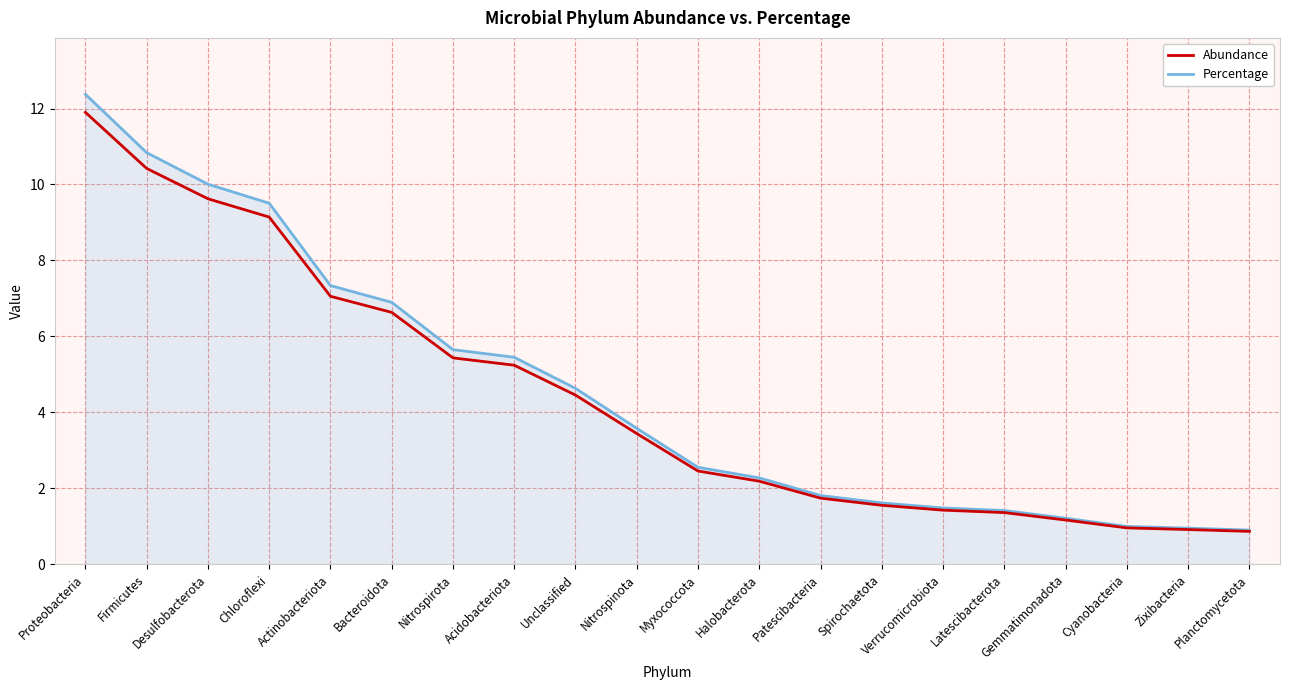

What value does the Abundance series have at Actinobacteriota?

7.1